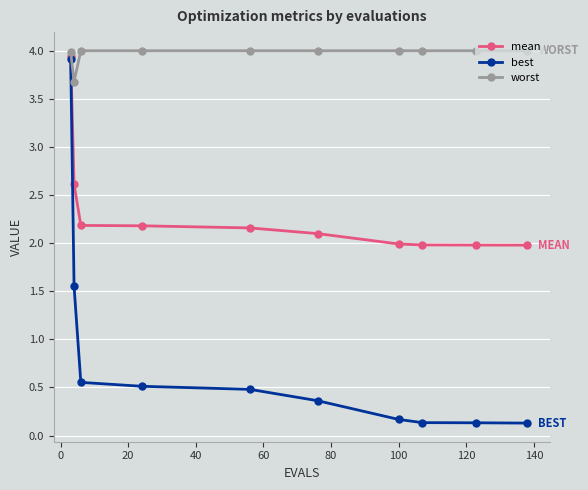

What is the maximum value shown in the chart?

4.0